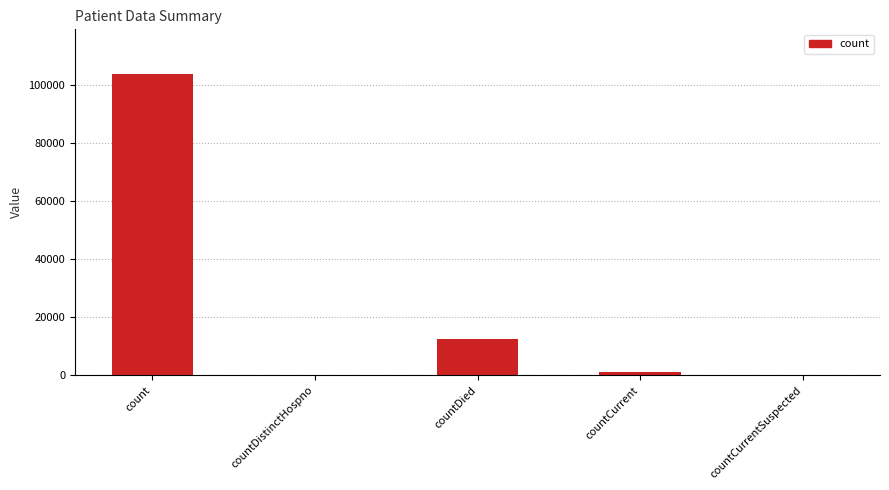

What is the average value?

23433